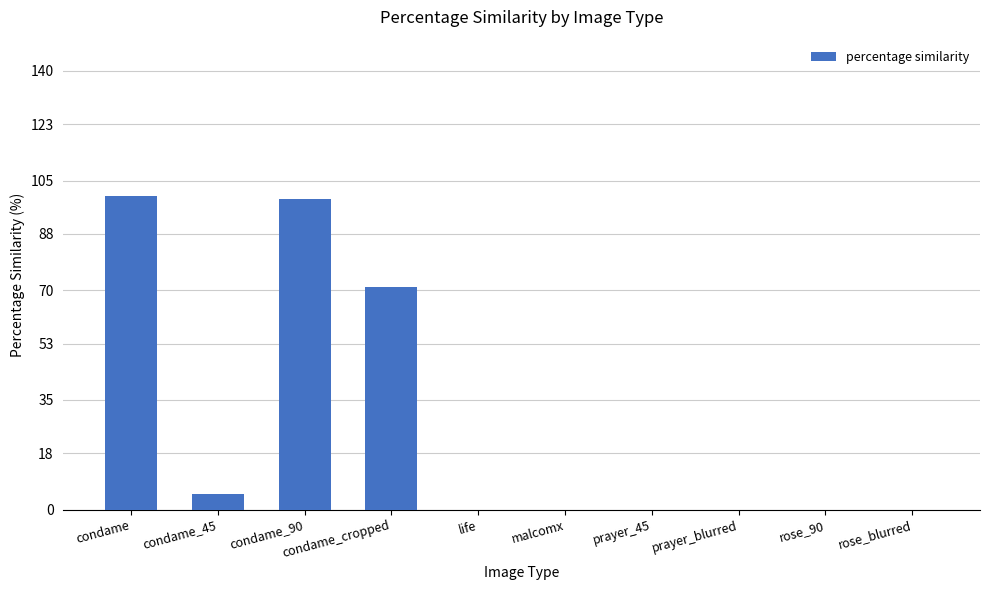

Which has a higher value, condame_cropped or condame_45?

condame_cropped